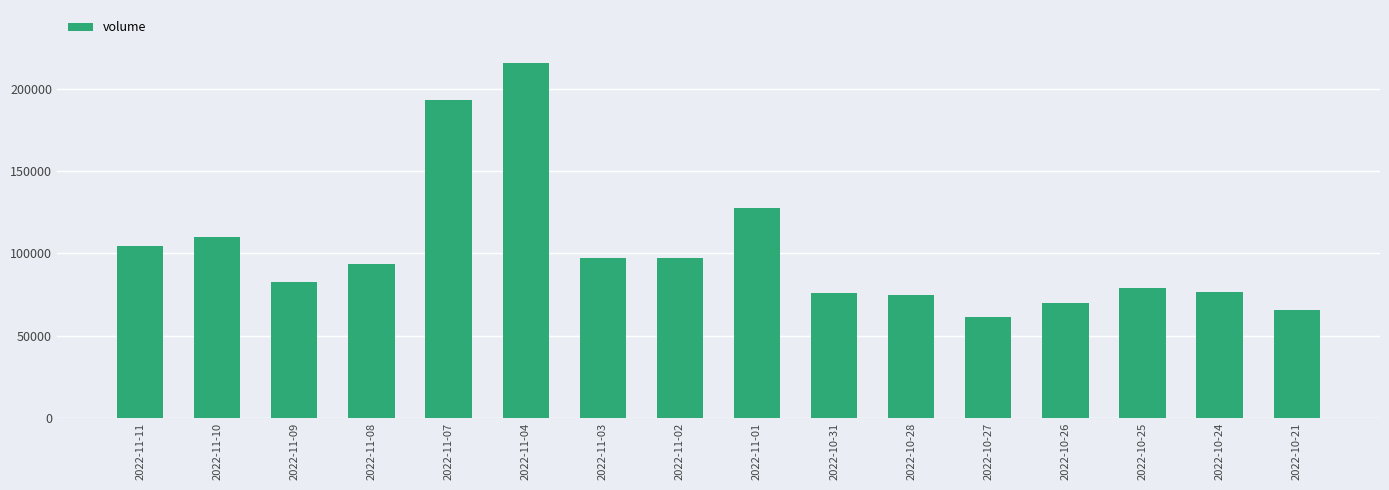

The chart shows a value of 82295 at 2022-11-09. True or false?

True